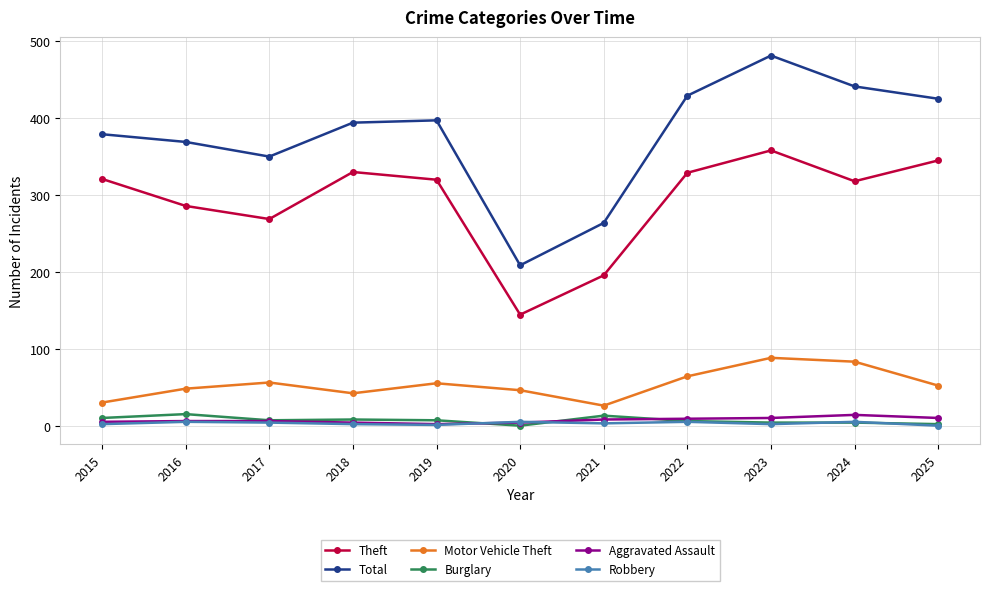

At which label does Theft first exceed 320?

2015